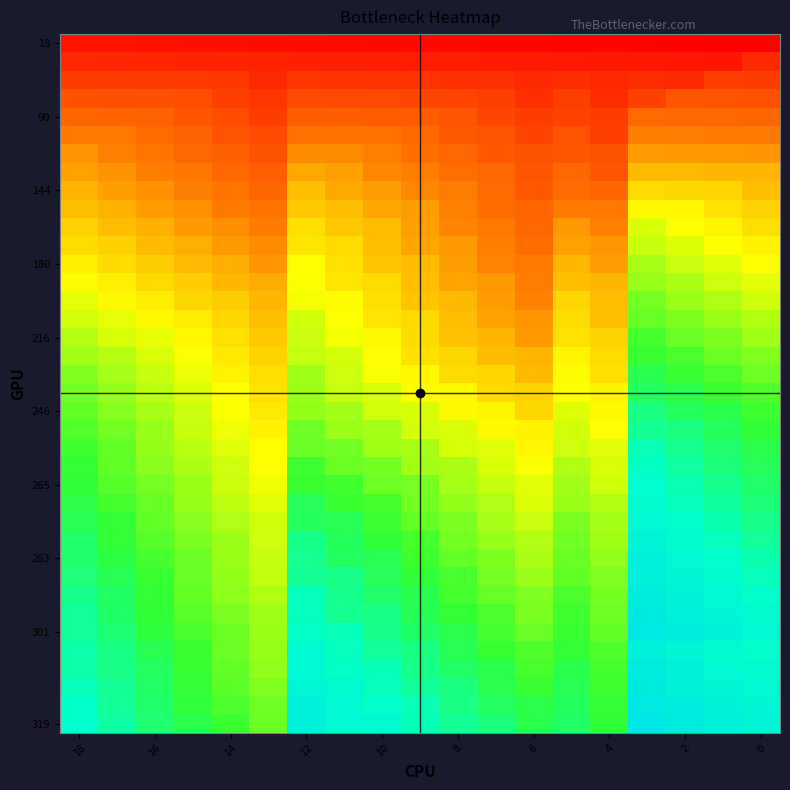

How many categories are shown in the chart?

19